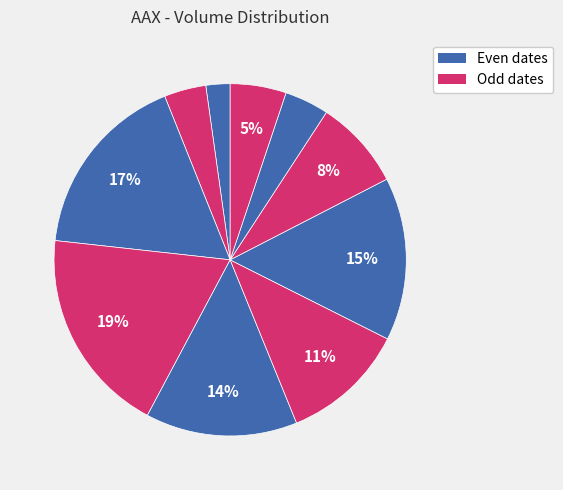

How many segments does this pie chart have?

10